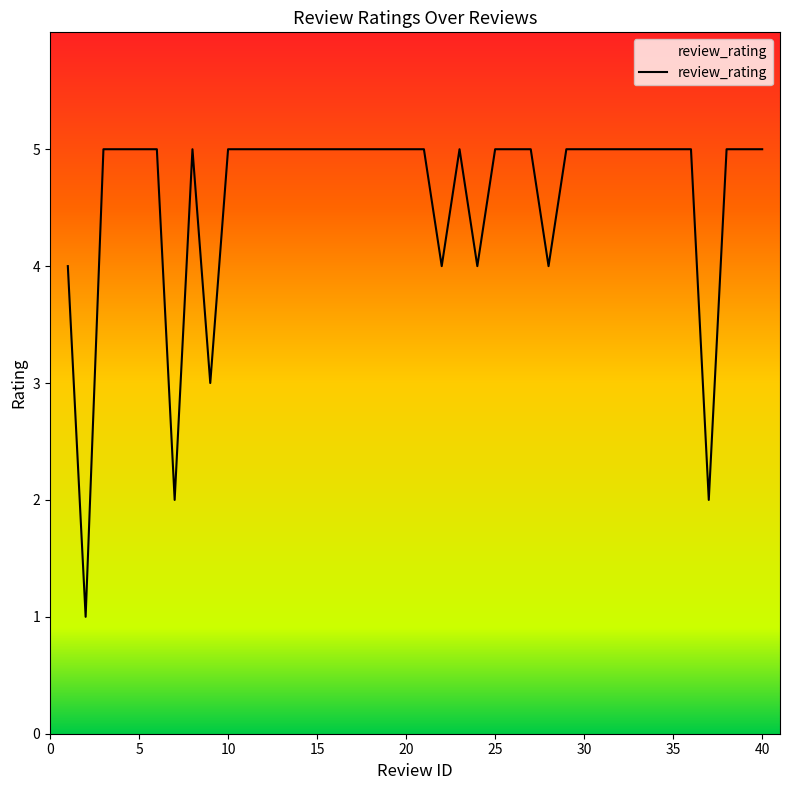

How many interior local peaks (higher than both neighbors) does the data have?

2